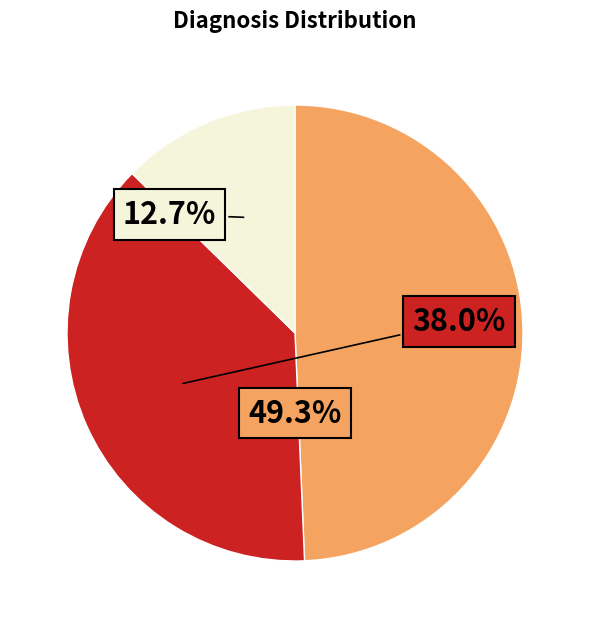

Does any single category account for the majority?

No